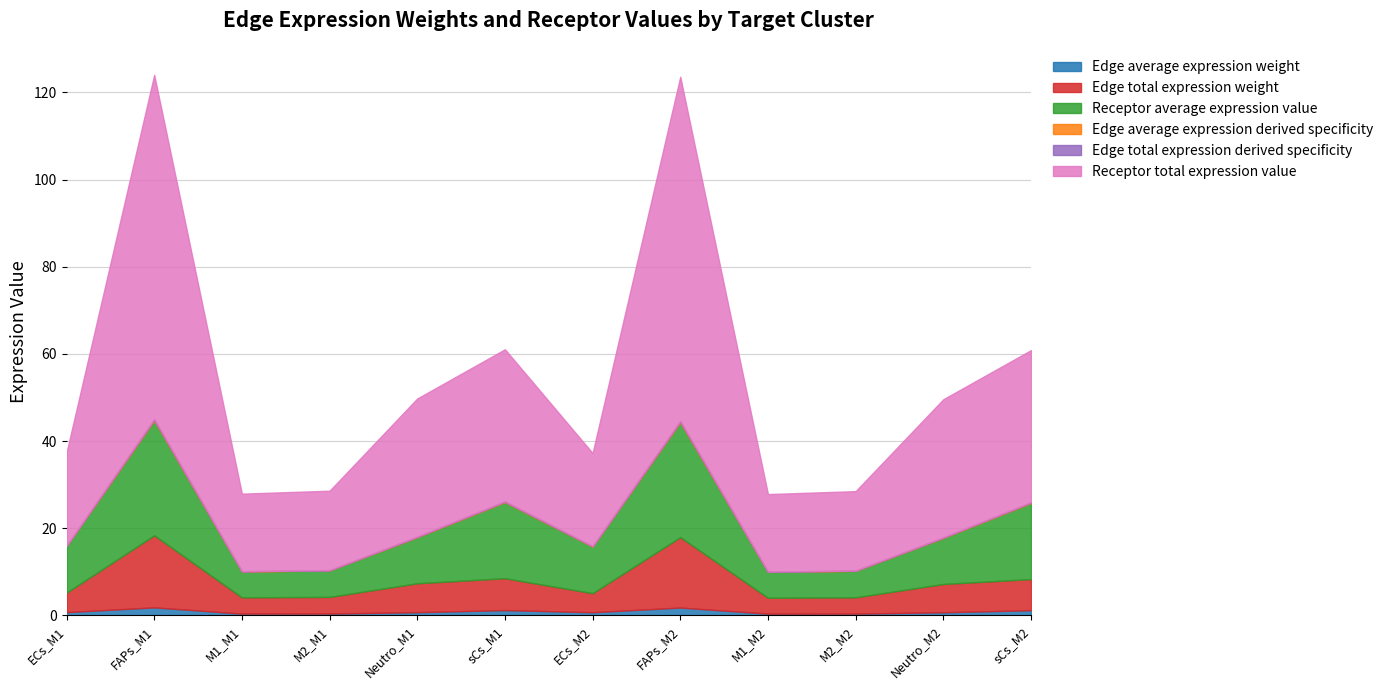

Which has a higher value, ECs_M1 or M2_M1?

ECs_M1